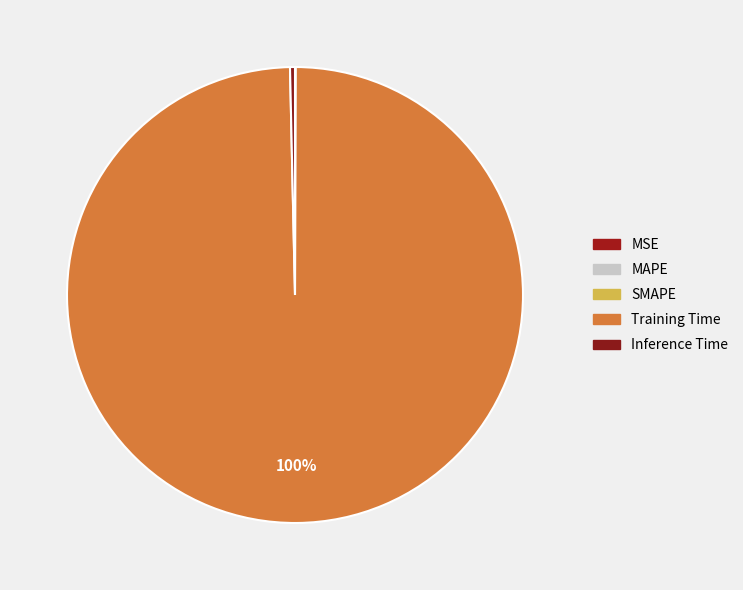

To the nearest percent, what is the combined percentage of SMAPE and Training Time?

100%